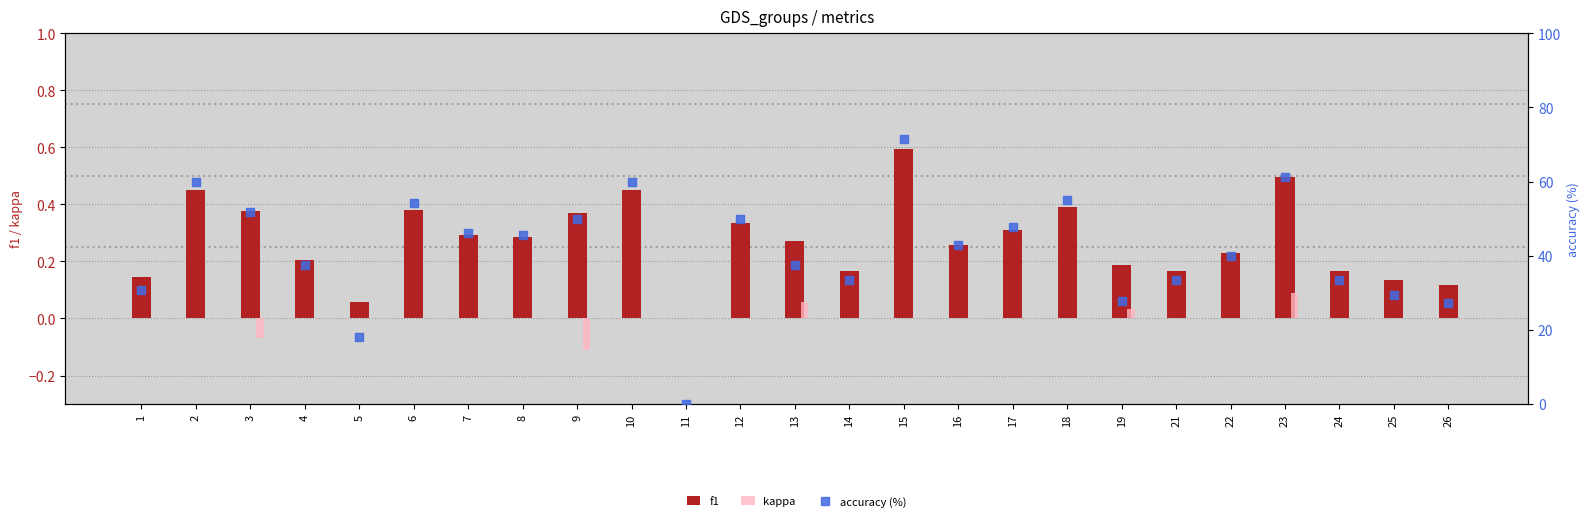

Which series reaches the maximum Y coordinate?

accuracy (%)